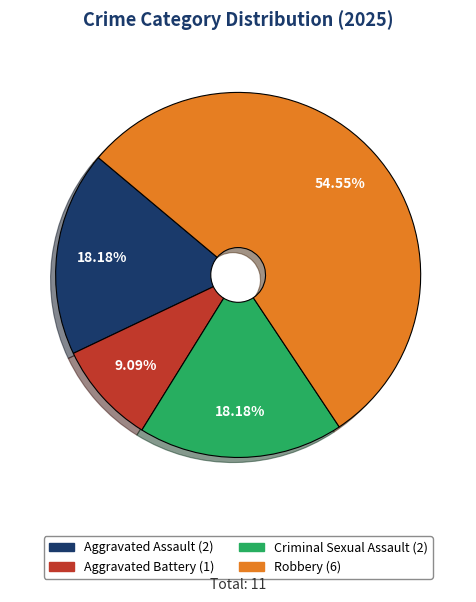

What is the ratio of the value at Criminal Sexual Assault to the value at Robbery?

0.3